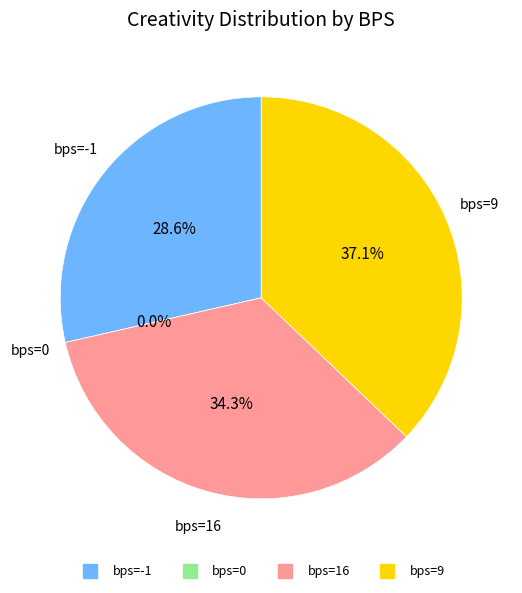

True or false: 0 accounts for 1% of the total.

False